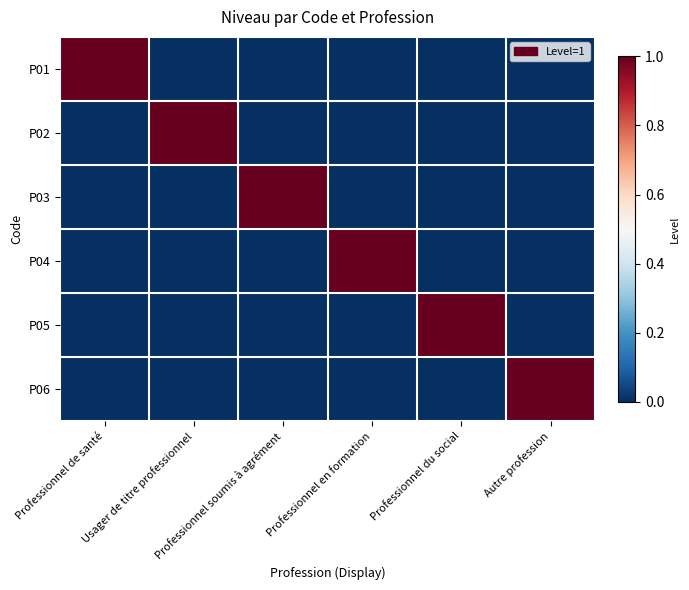

At which category is the sum across all series the highest?

Professionnel de santé